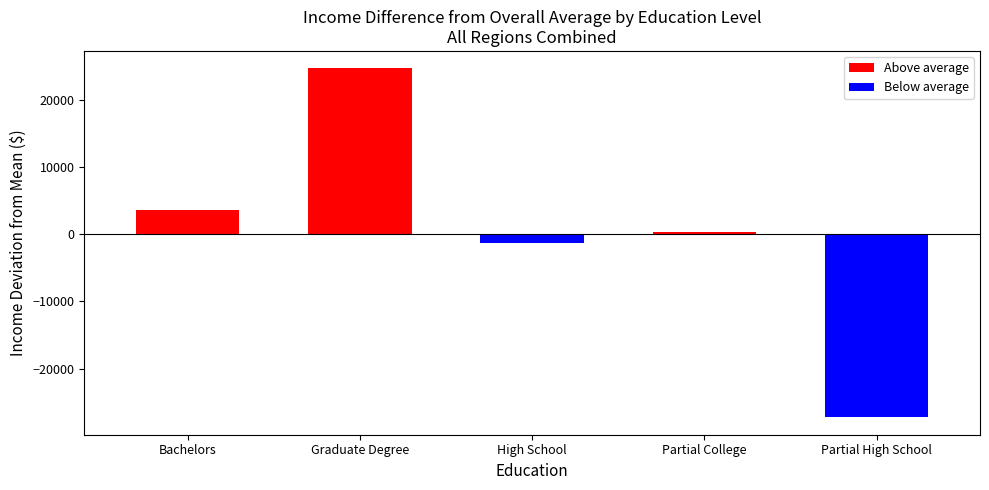

How many values are above zero?

3